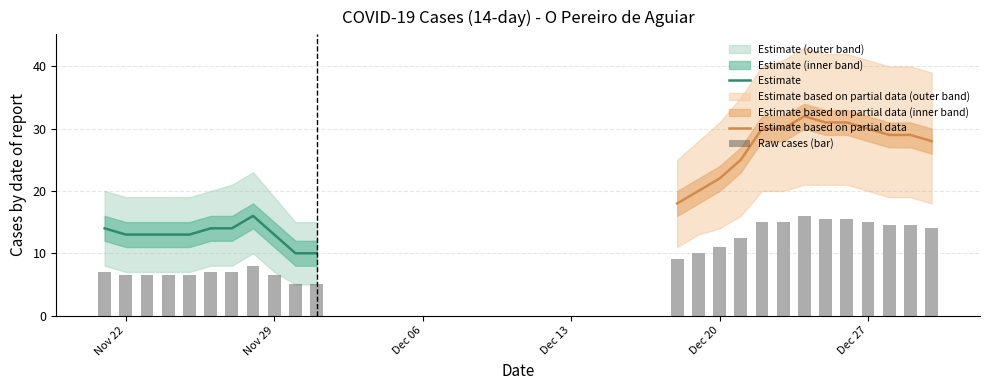

The casos_14d_upper series shows 19 at 2020-12-26. True or false?

False